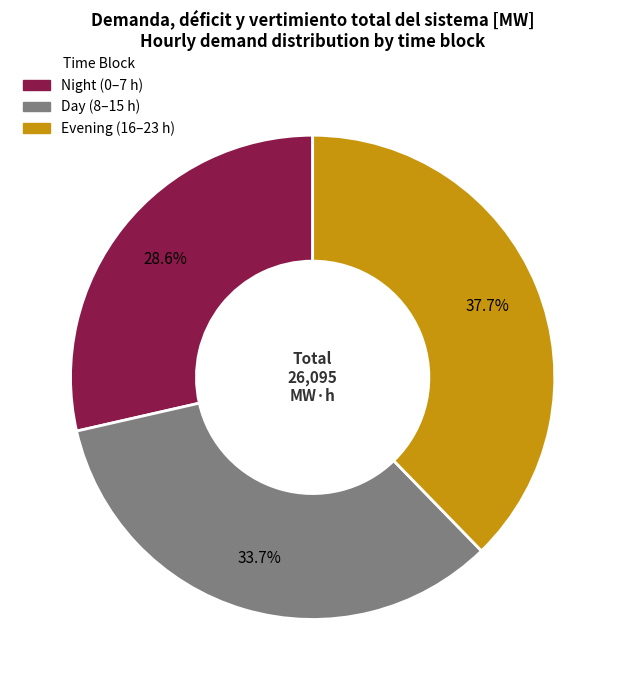

Does any single category account for the majority?

No